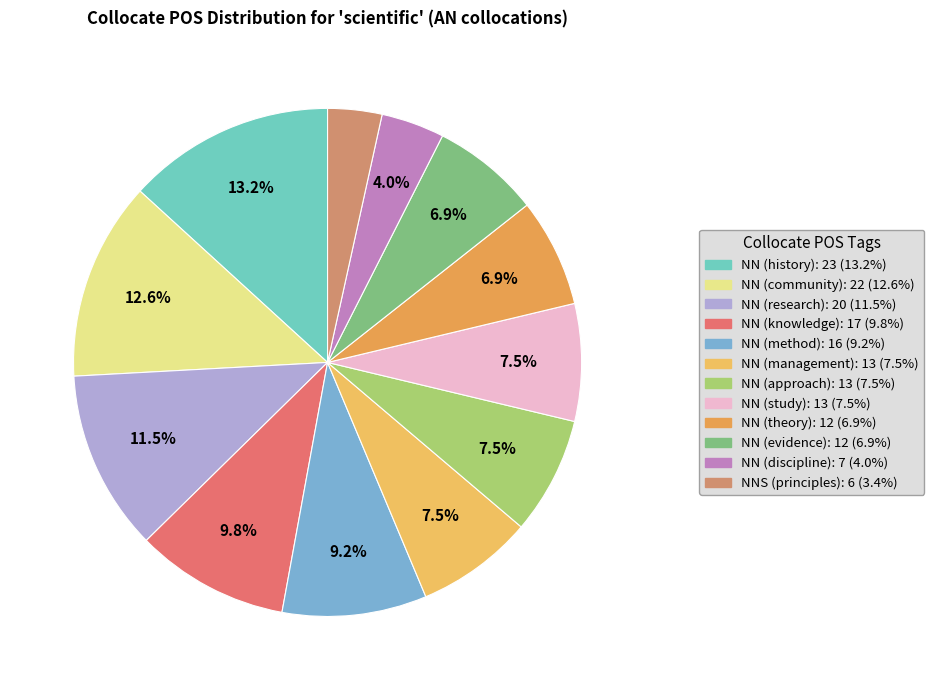

What percentage do NN (research) and NN (management) together represent?

19.0%